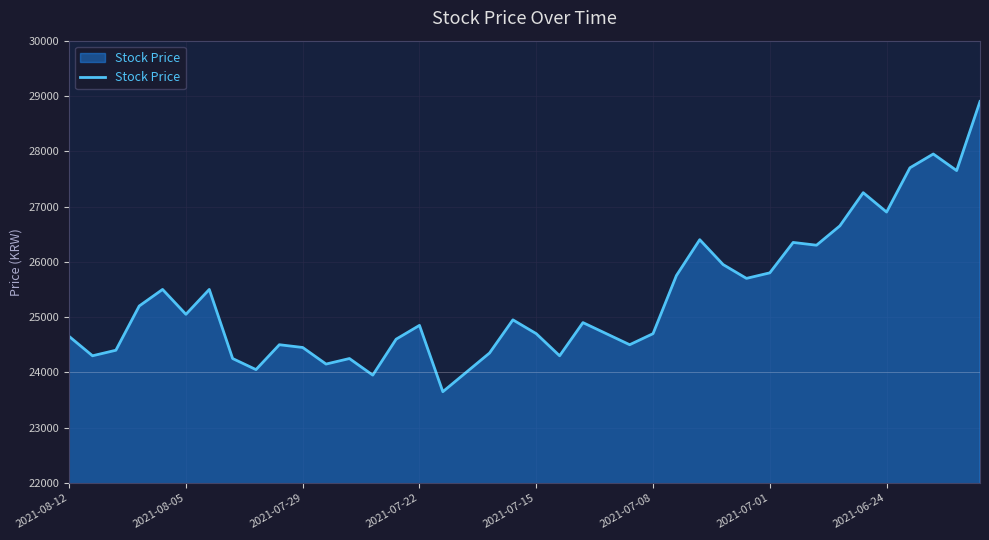

What is the smallest value displayed?

23650